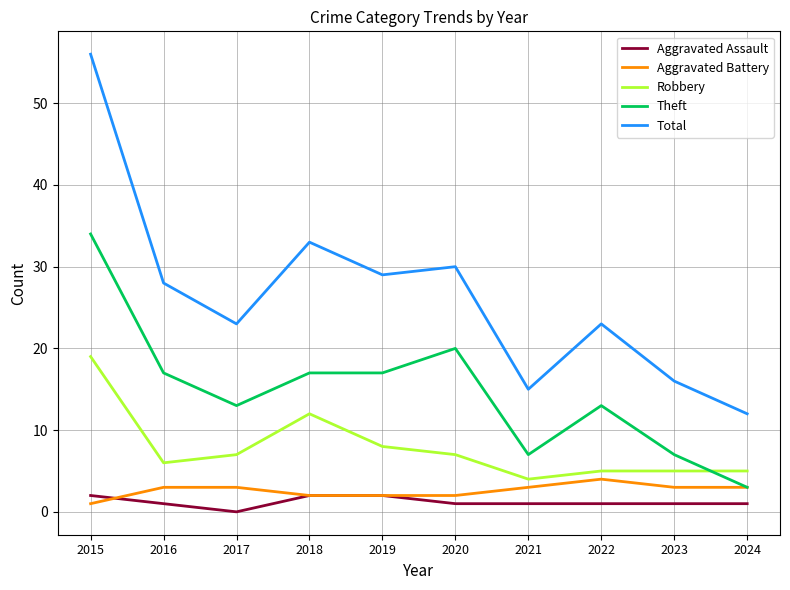

How many lines are shown in the chart?

5